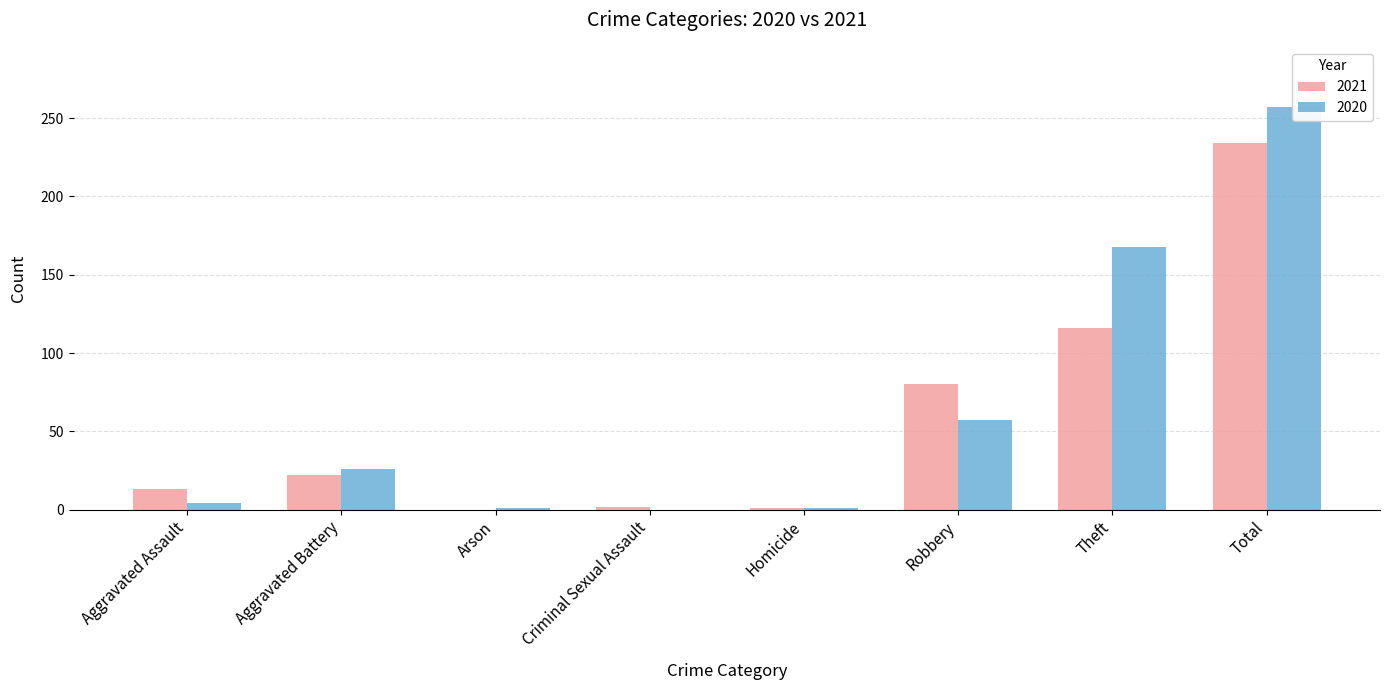

How many values in 2021 are above zero?

7